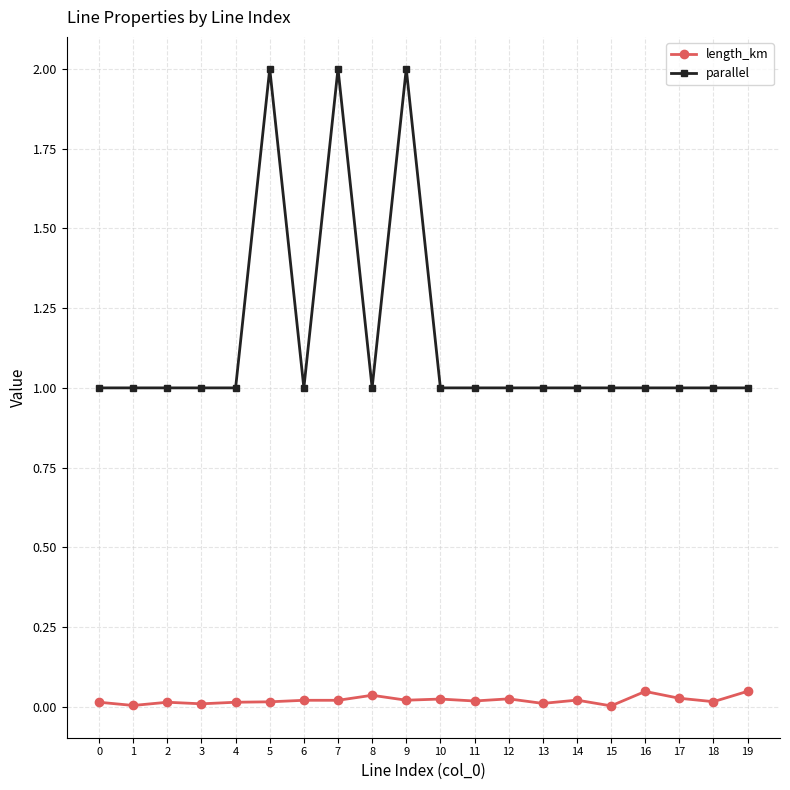

True or false: length_km has a value of 0.0 at 0.

True